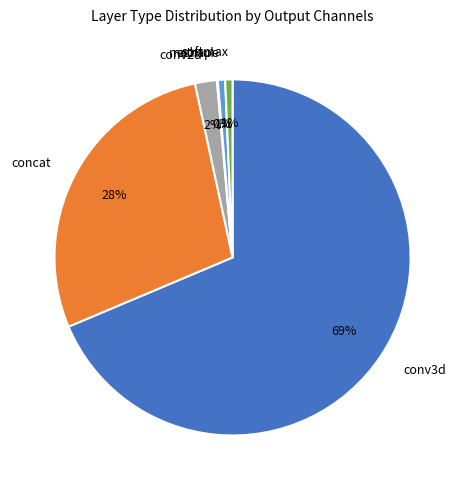

What percentage is the softmax slice, to the nearest percent?

1%